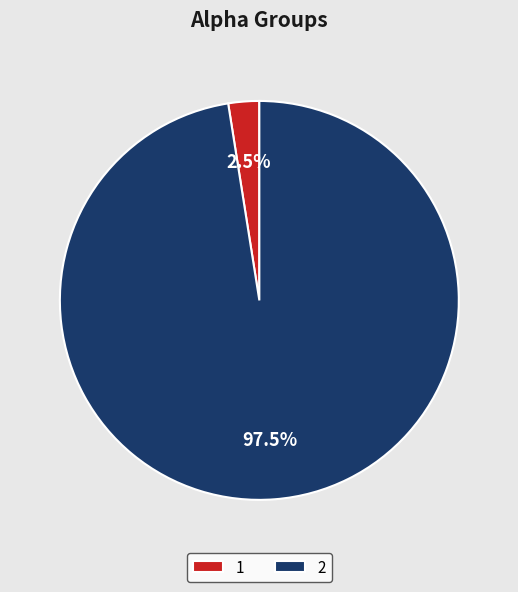

Count the number of slices in the pie.

2